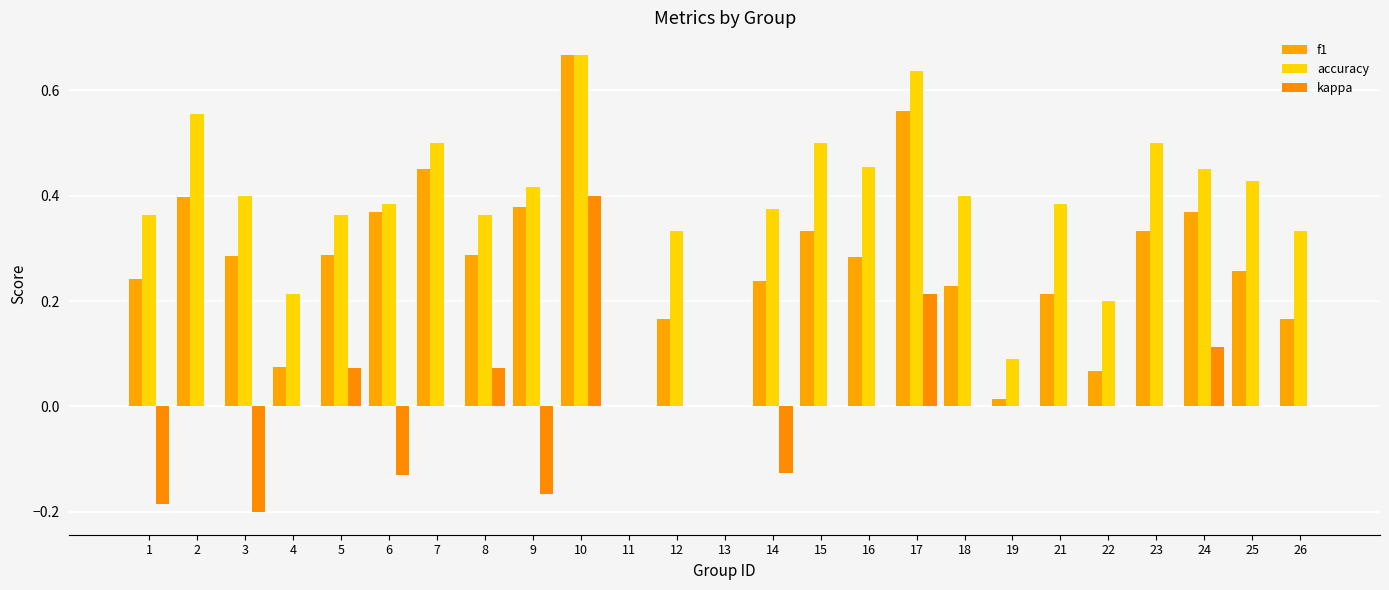

Are the bars horizontal?

No